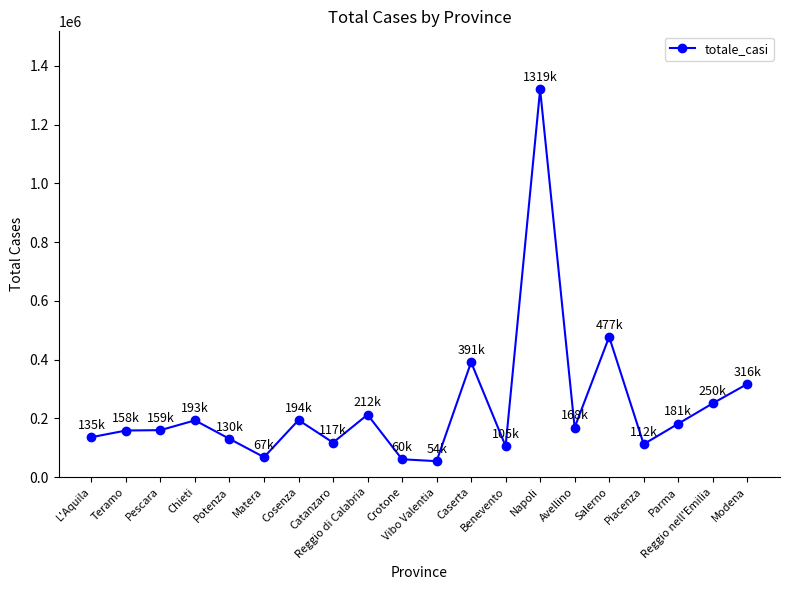

What is the change in value from Teramo to Potenza?

-28386